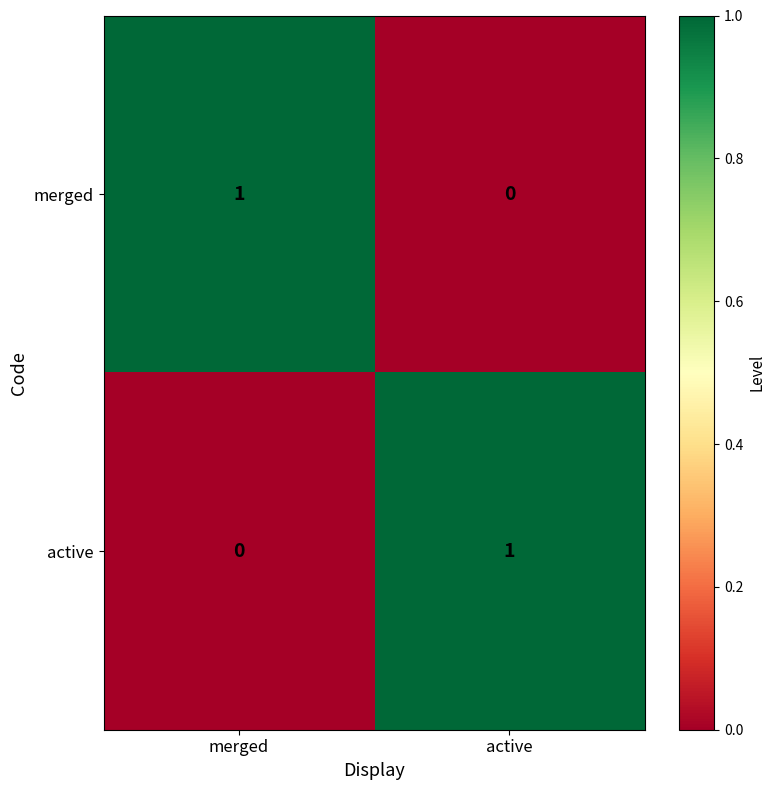

At how many categories does at least one series exceed 0?

2